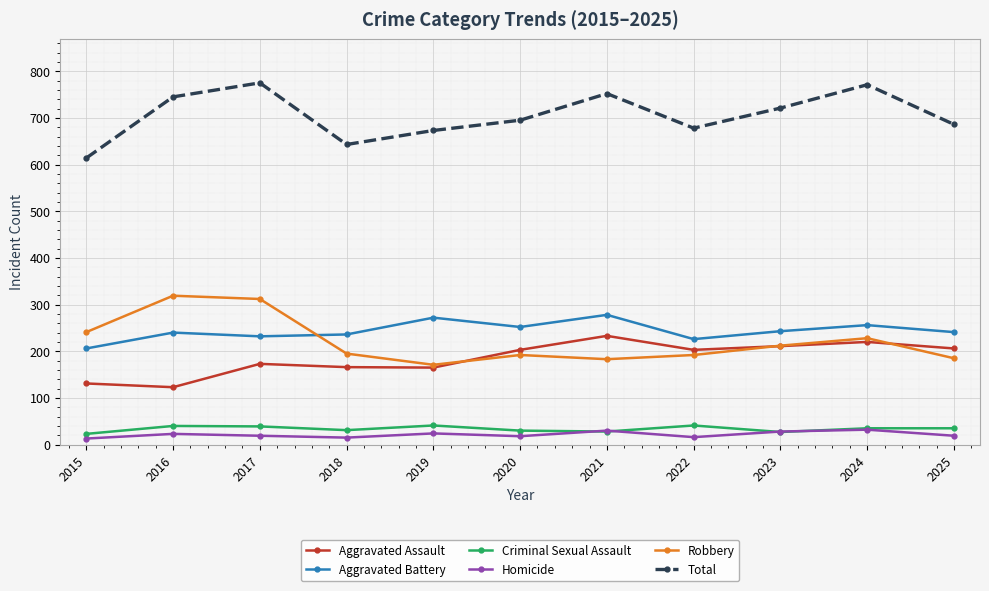

What is the sum of the Total values at 2017 and 2019?

1448